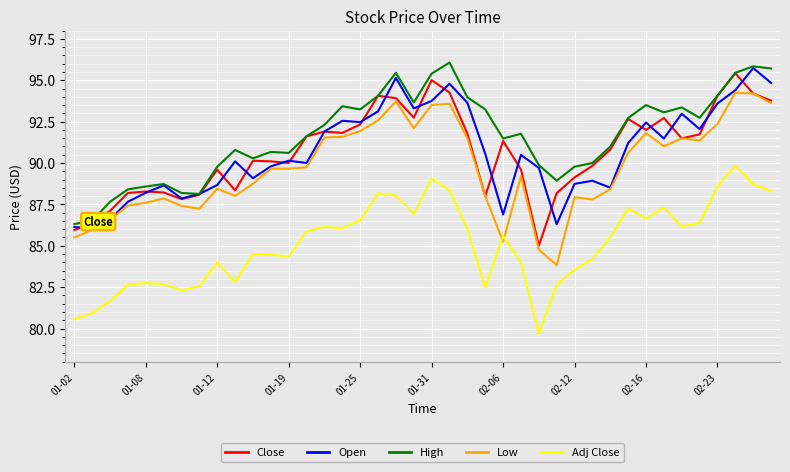

What is the highest value of the Close series?

95.4